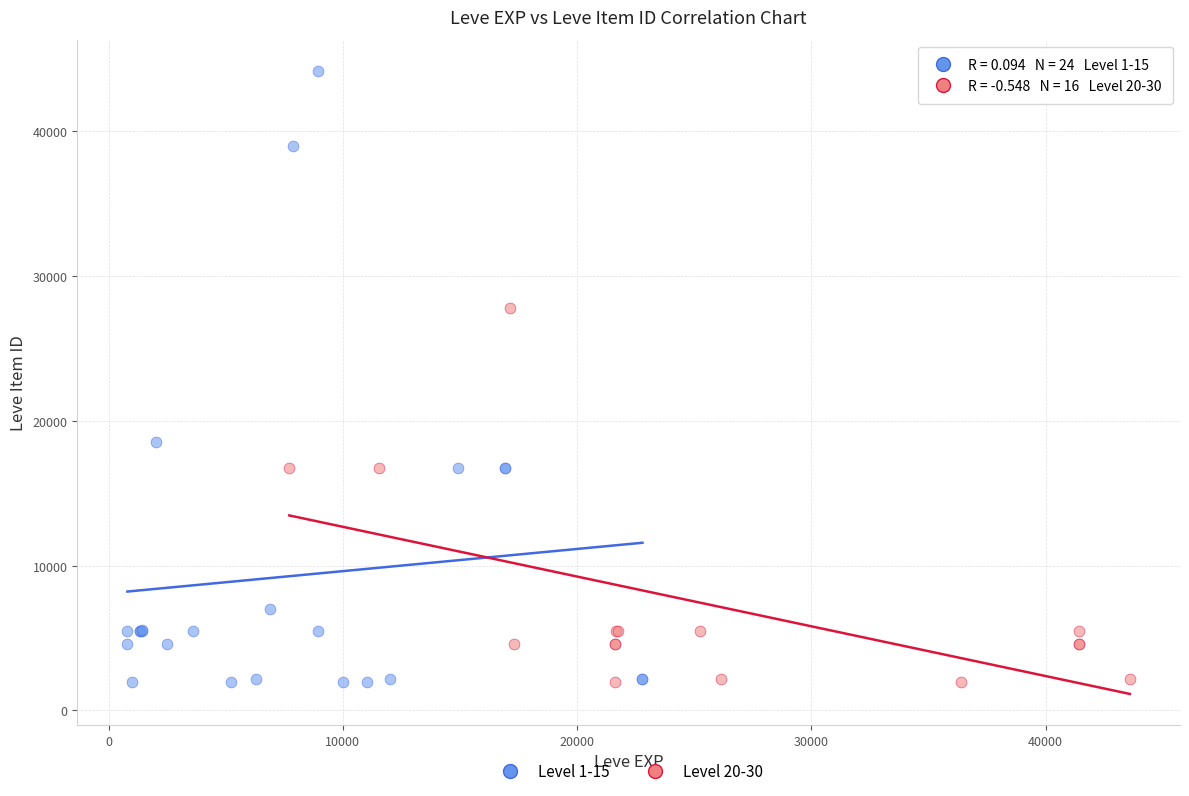

Which series contains the highest Y value?

Level 1-15